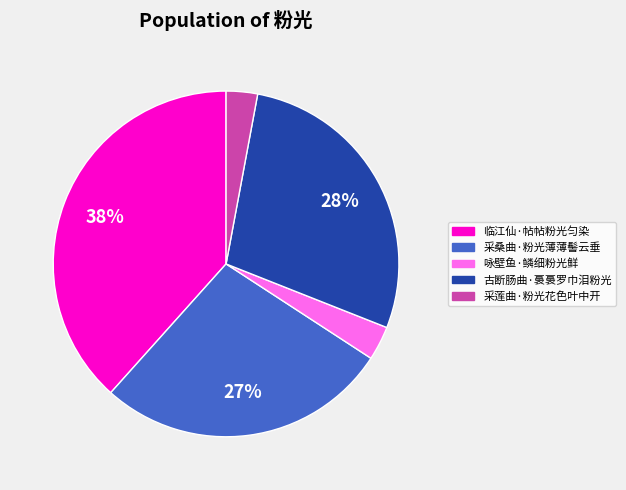

Is there a majority slice in this chart?

No